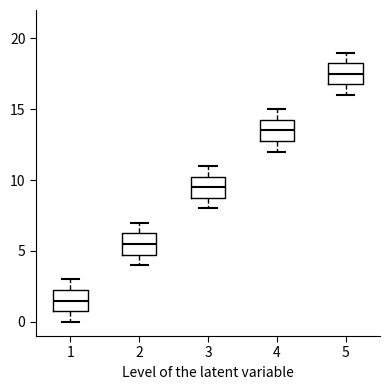

Which box has the highest median line?

5